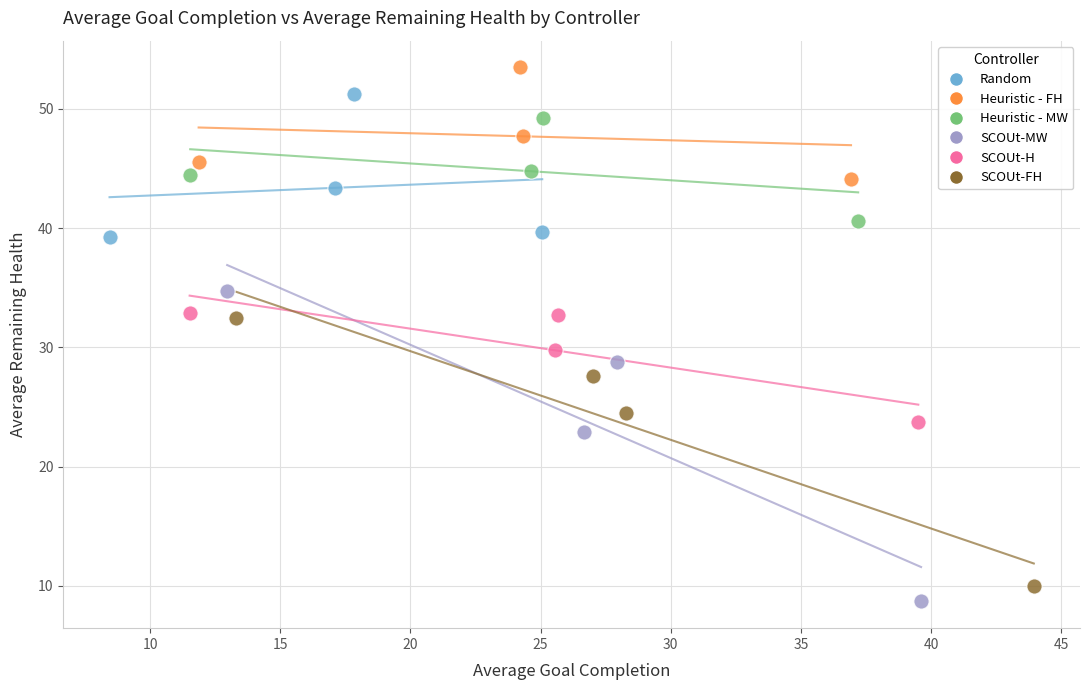

What are all the series names shown in the legend?

Random, Heuristic - FH, Heuristic - MW, SCOUt-MW, SCOUt-H, SCOUt-FH